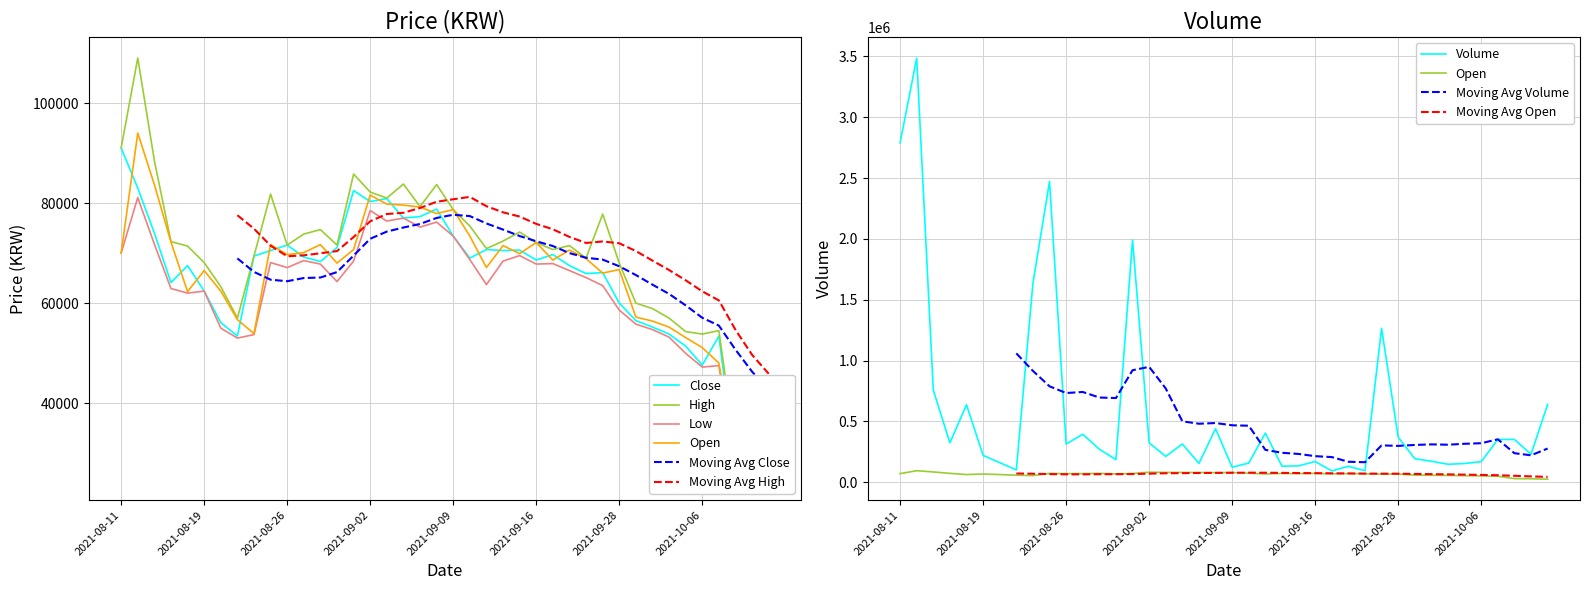

Which category has the lowest value in the Close series?

2021-10-12